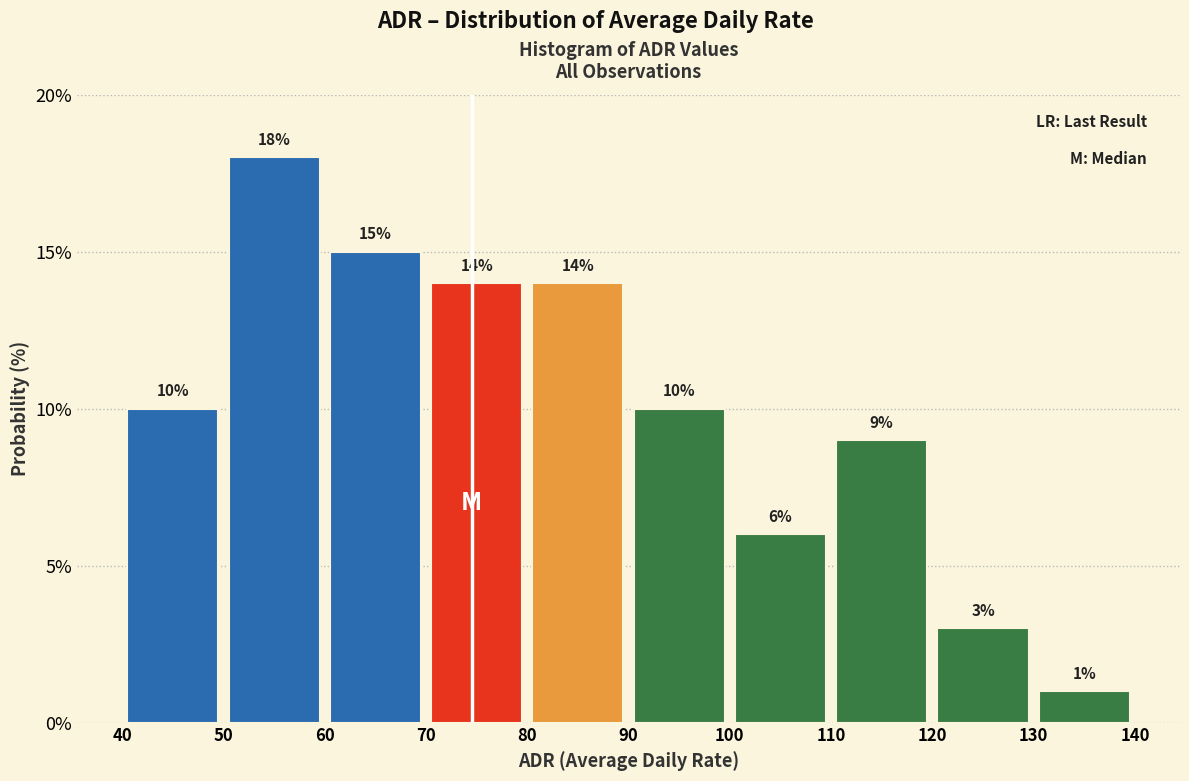

Reading left to right, transcribe this chart: for each bar, give the range it covers on the x-axis and its height.

40 to 50: 10
50 to 60: 18
60 to 70: 15
70 to 80: 14
80 to 90: 14
90 to 100: 10
100 to 110: 6
110 to 120: 9
120 to 130: 3
130 to 140: 1